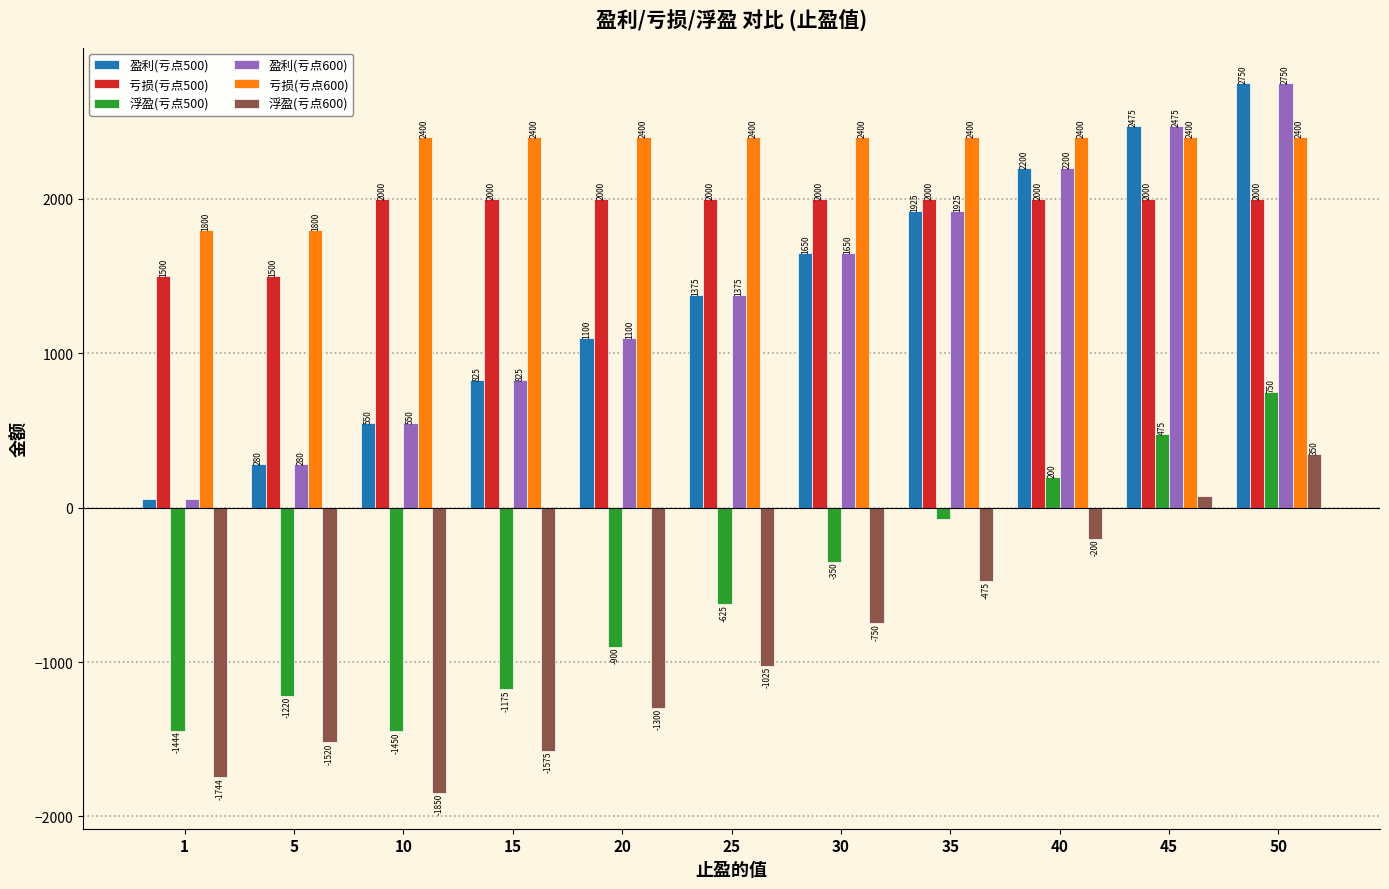

What are all the series names shown in the legend?

盈利(亏点500), 亏损(亏点500), 浮盈(亏点500), 盈利(亏点600), 亏损(亏点600), 浮盈(亏点600)